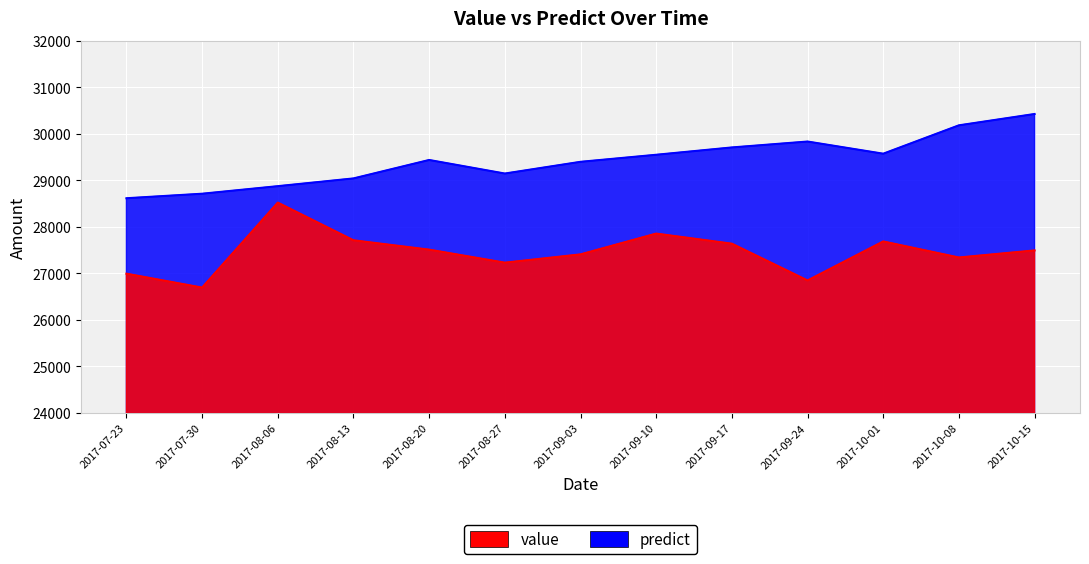

True or false: value and predict intersect in this chart.

False